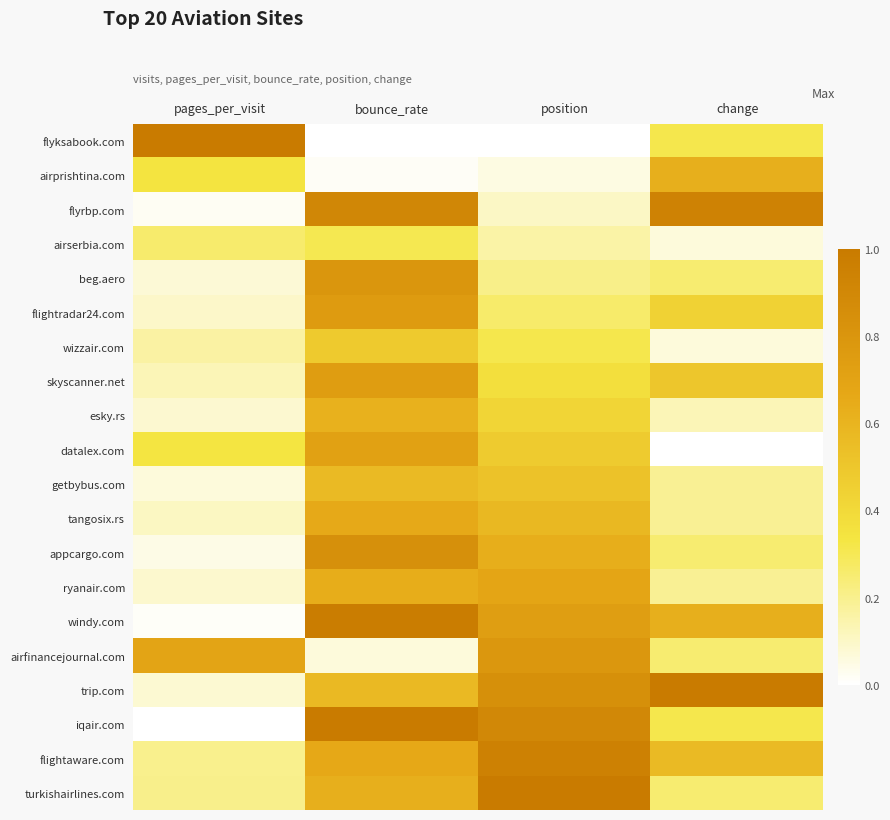

Reading left to right, what are all the values shown in this chart?

flyksabook.com: pages_per_visit=1.0	bounce_rate=0.0	position=0.0	change=0.3
airprishtina.com: pages_per_visit=0.3	bounce_rate=0.0	position=0.1	change=0.6
flyrbp.com: pages_per_visit=0.0	bounce_rate=0.9	position=0.1	change=0.9
airserbia.com: pages_per_visit=0.3	bounce_rate=0.3	position=0.2	change=0.1
beg.aero: pages_per_visit=0.1	bounce_rate=0.8	position=0.2	change=0.2
flightradar24.com: pages_per_visit=0.1	bounce_rate=0.8	position=0.3	change=0.4
wizzair.com: pages_per_visit=0.2	bounce_rate=0.5	position=0.3	change=0.1
skyscanner.net: pages_per_visit=0.1	bounce_rate=0.7	position=0.4	change=0.5
esky.rs: pages_per_visit=0.1	bounce_rate=0.6	position=0.4	change=0.1
datalex.com: pages_per_visit=0.3	bounce_rate=0.7	position=0.5	change=0.0
getbybus.com: pages_per_visit=0.1	bounce_rate=0.6	position=0.5	change=0.2
tangosix.rs: pages_per_visit=0.1	bounce_rate=0.7	position=0.6	change=0.2
appcargo.com: pages_per_visit=0.0	bounce_rate=0.8	position=0.6	change=0.2
ryanair.com: pages_per_visit=0.1	bounce_rate=0.6	position=0.7	change=0.2
windy.com: pages_per_visit=0.0	bounce_rate=1.0	position=0.7	change=0.6
airfinancejournal.com: pages_per_visit=0.7	bounce_rate=0.1	position=0.8	change=0.2
trip.com: pages_per_visit=0.1	bounce_rate=0.6	position=0.8	change=1.0
iqair.com: pages_per_visit=0.0	bounce_rate=1.0	position=0.9	change=0.3
flightaware.com: pages_per_visit=0.2	bounce_rate=0.7	position=0.9	change=0.6
turkishairlines.com: pages_per_visit=0.2	bounce_rate=0.6	position=1.0	change=0.2